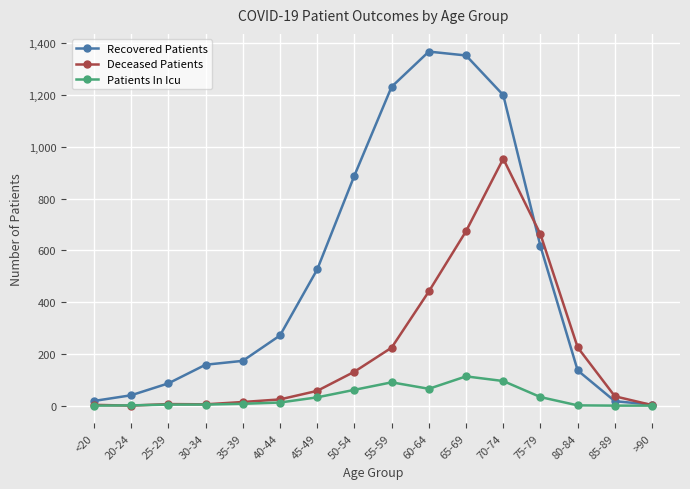

At which label is Recovered Patients closest to 686?

75-79